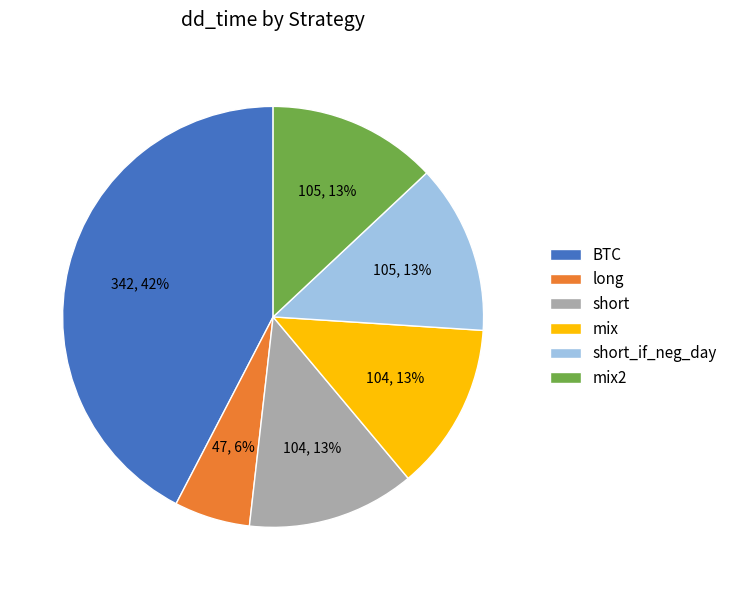

To the nearest percent, what is the combined percentage of mix and mix2?

26%